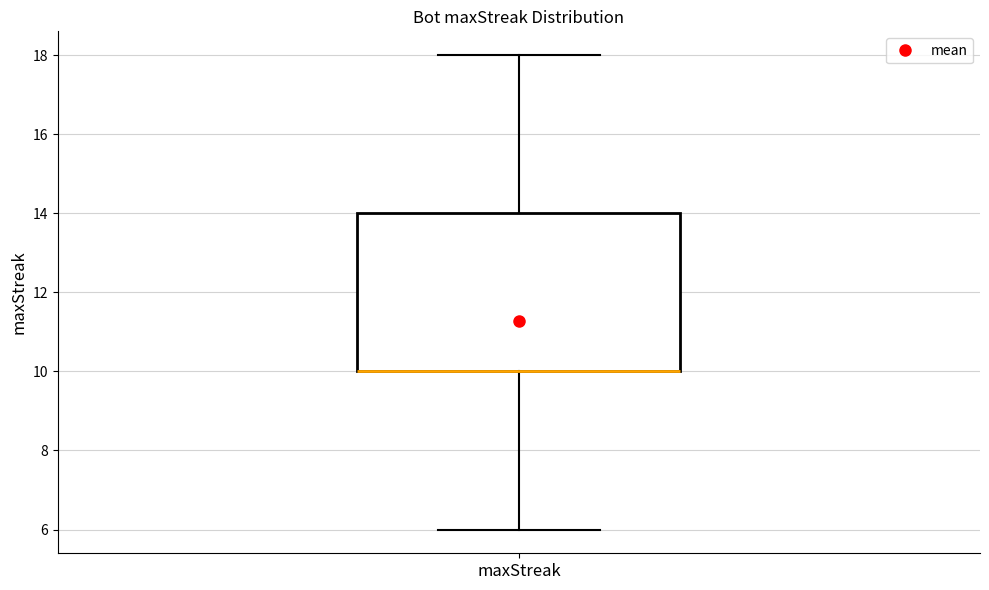

Read this box plot against the y-axis: the position of the median line, the range covered by the box, and the ends of both whiskers. The values are not printed on the chart, so give them approximately, as read against the axis.

median 10 (drawn on the box's lower edge), box 10 to 14, whiskers 6 to 18